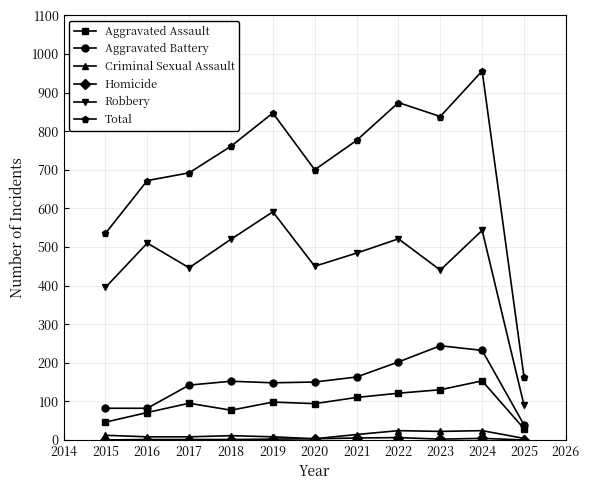

The value of Robbery at 2019 is 375. True or false?

False